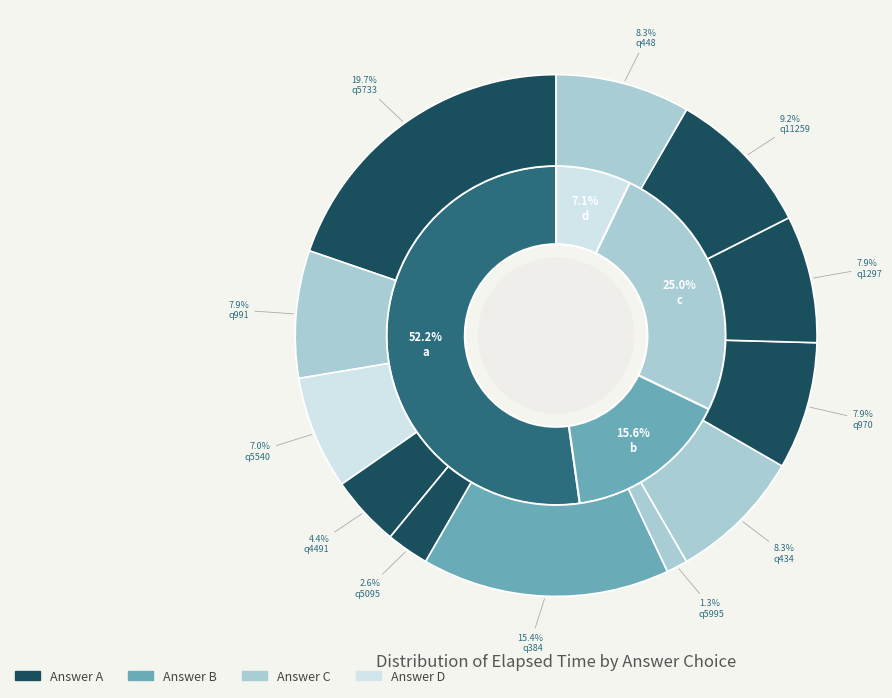

To the nearest percent, what percentage of the pie is a (q5733)?

20%